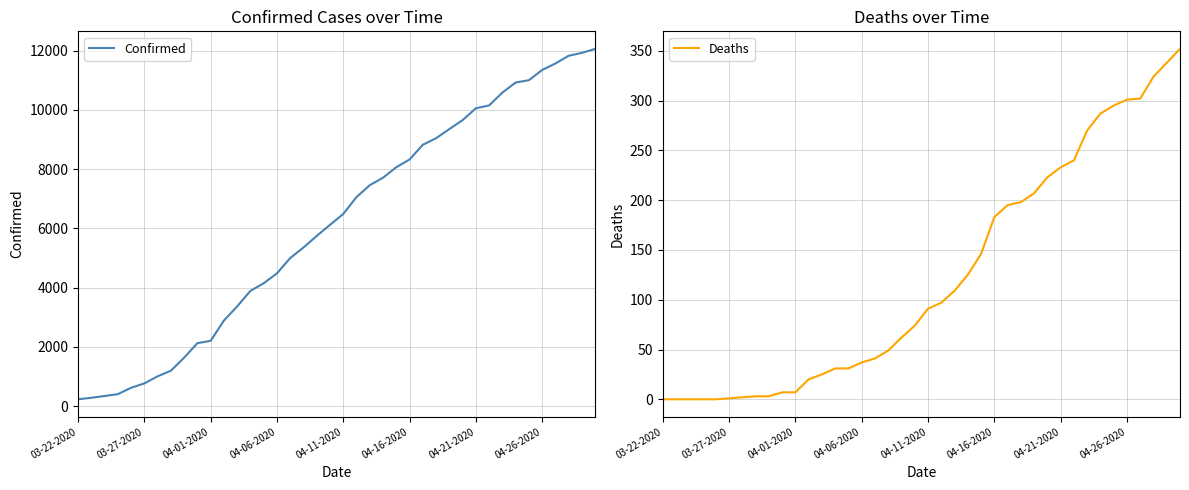

Is it true that Confirmed equals 1217 at 04-01-2020?

False